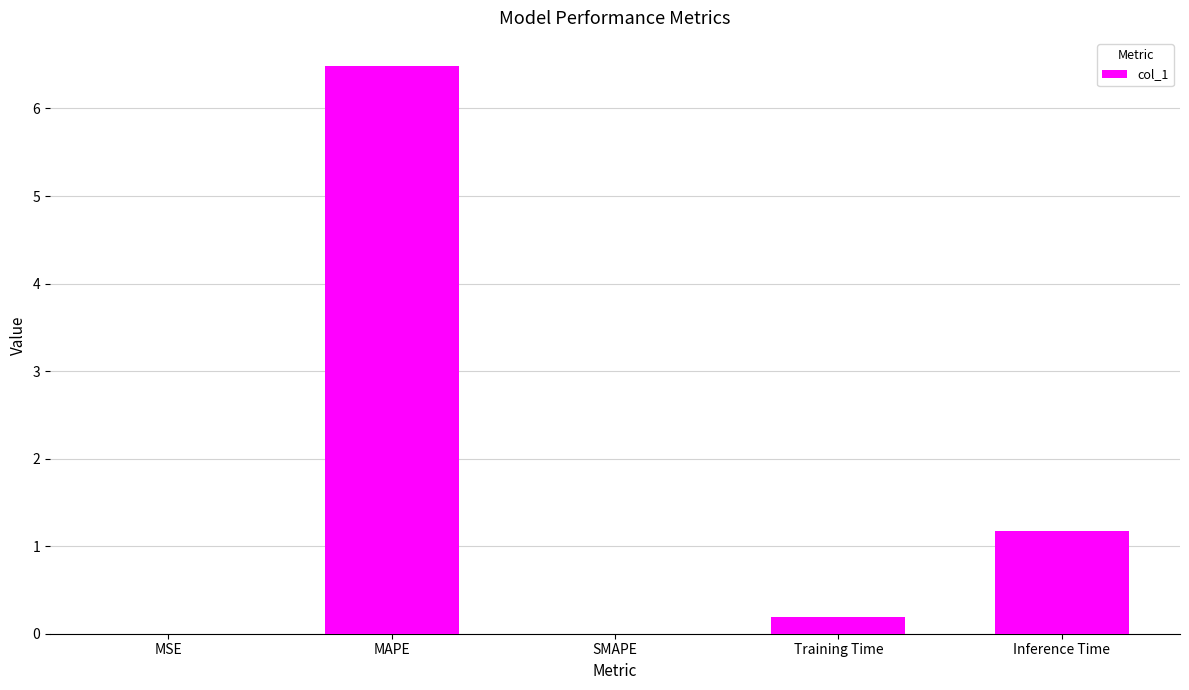

What is the change in value from SMAPE to Training Time?

+0.2